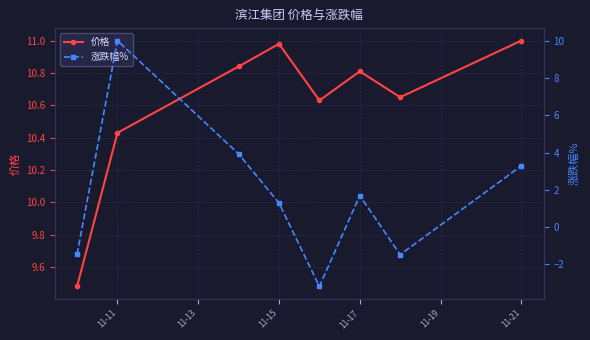

What is the difference between the maximum and minimum values in the 价格 series?

1.5